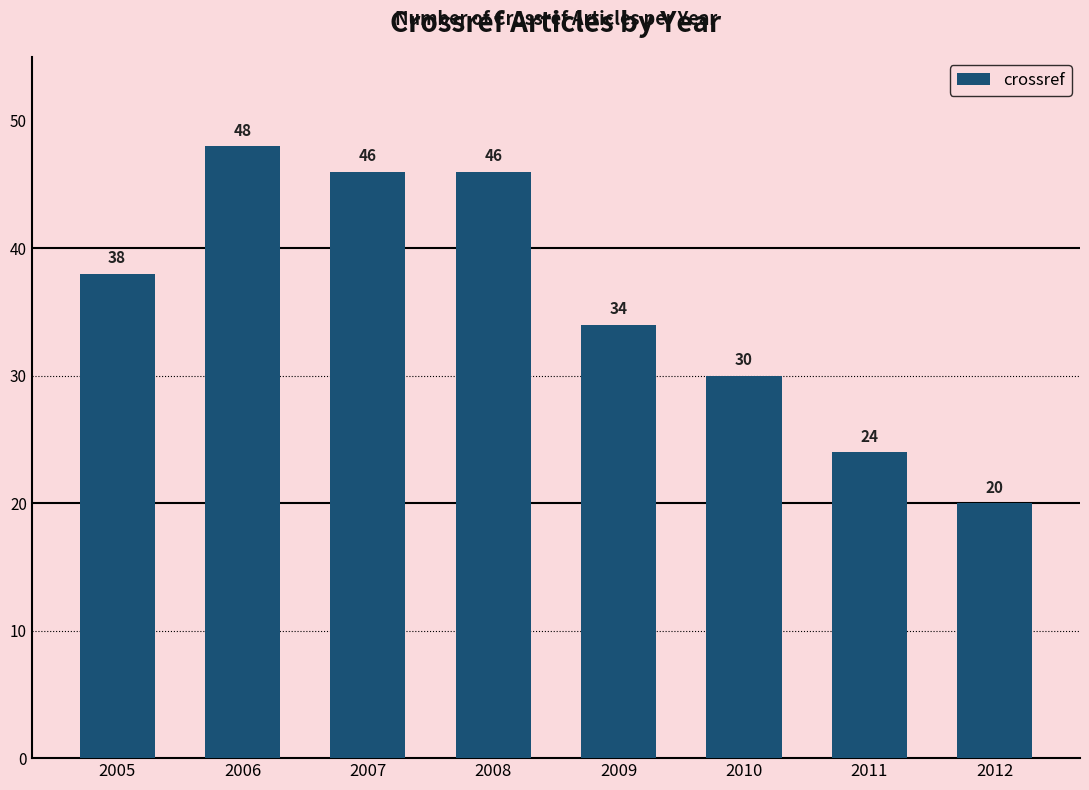

What is the change in value from 2007 to 2009?

-12